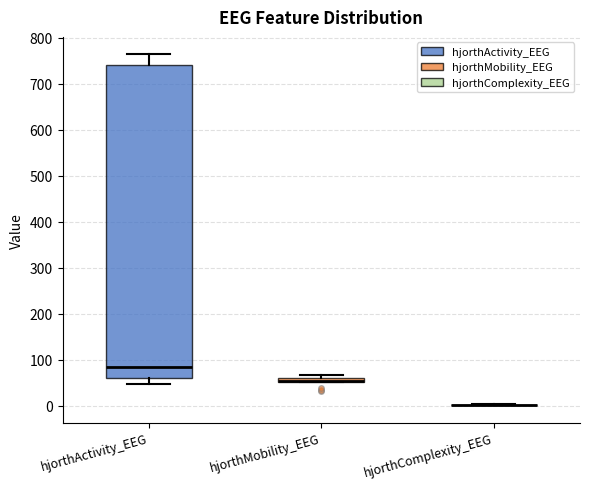

Where is the lower edge of the box for hjorthMobility_EEG on the y-axis? The values are not printed on the chart, so give them approximately, as read against the axis.

50